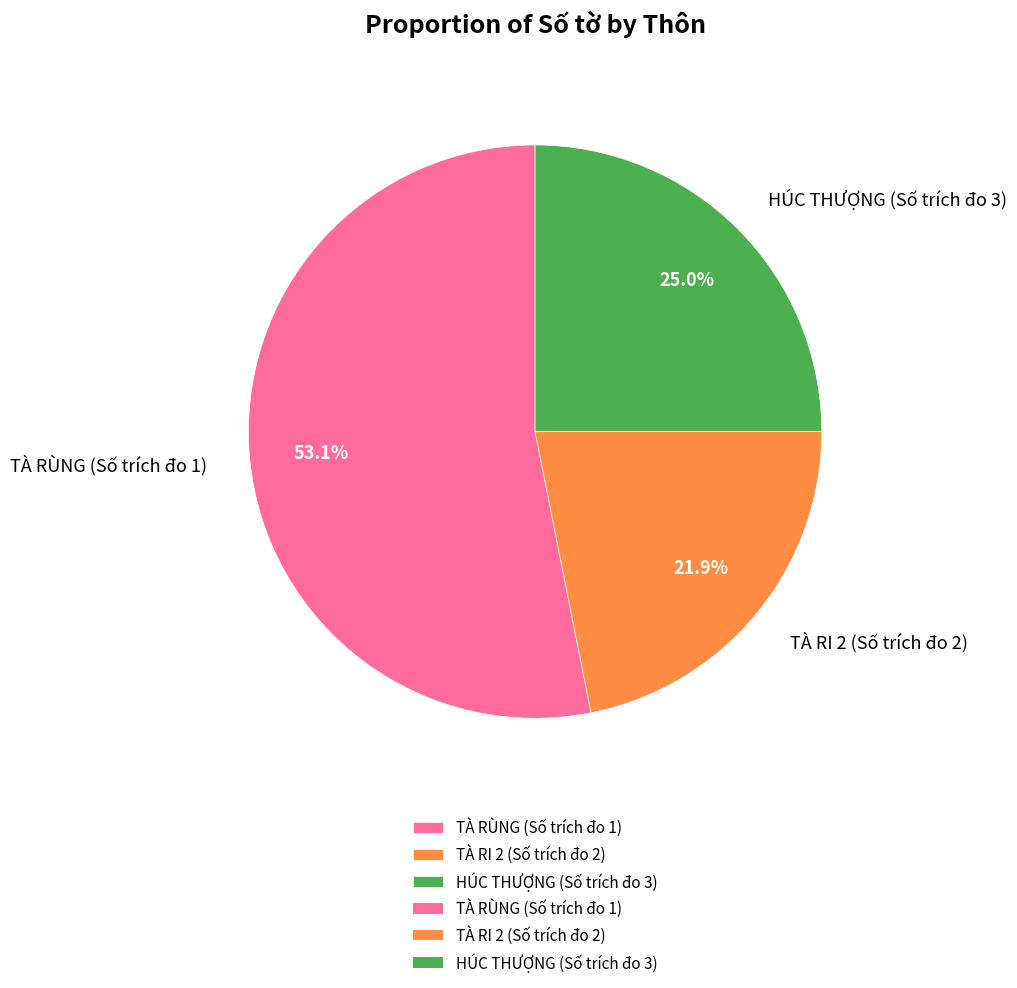

Is it true that TÀ RÙNG (Số trích đo 1) is 53% of the pie?

True